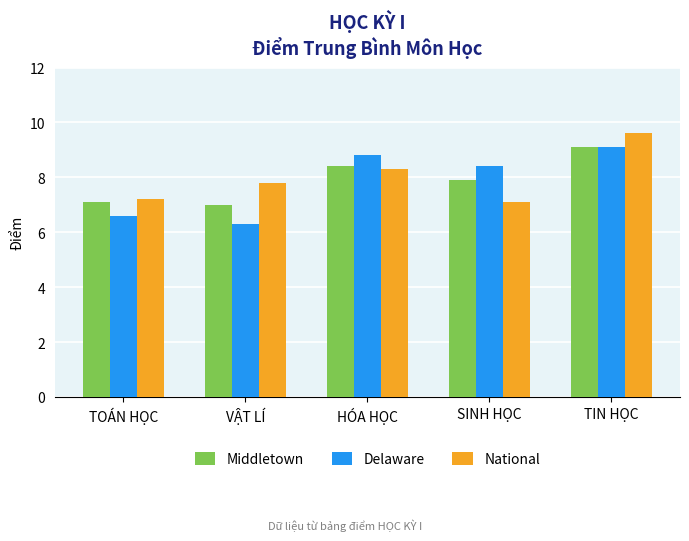

What is the difference between the highest and lowest values at TOÁN HỌC?

0.6